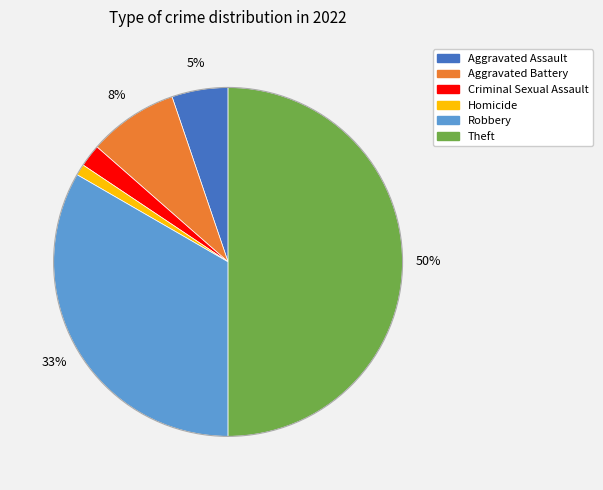

To the nearest percent, what is the average slice percentage?

17%